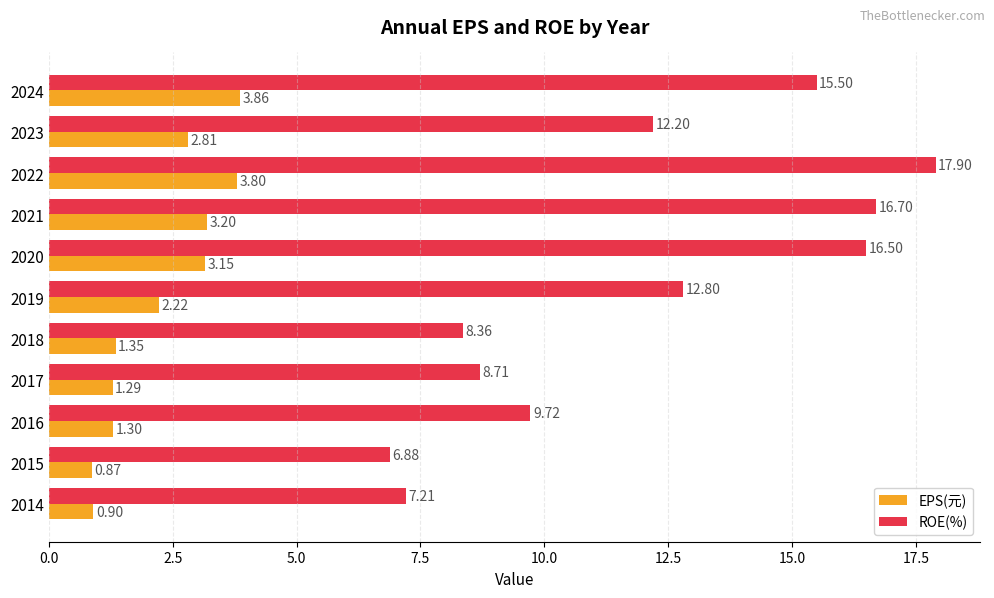

List the labels in order of EPS(元) value, smallest first.

2015, 2014, 2017, 2016, 2018, 2019, 2023, 2020, 2021, 2022, 2024